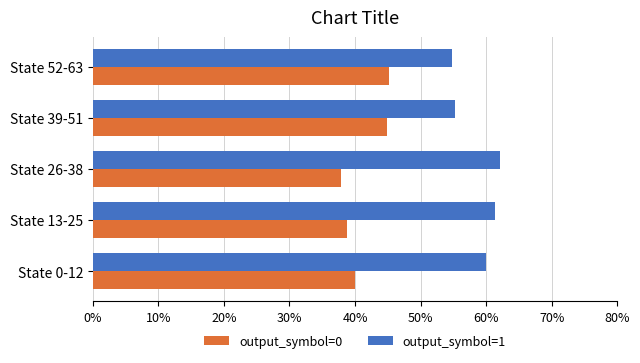

What is the difference between the maximum and minimum values in the output_symbol=1 series?

7.2